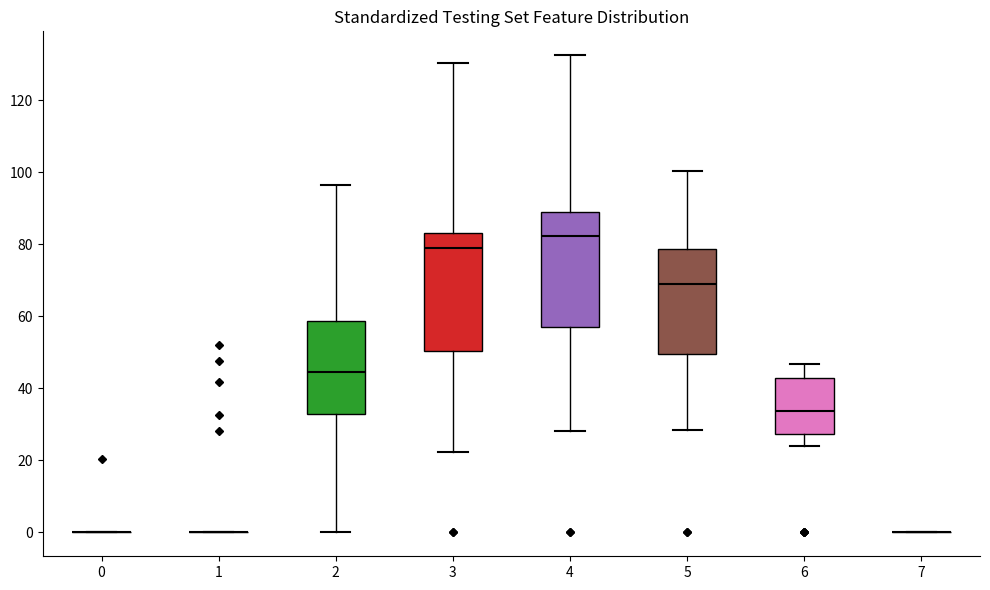

Reading left to right, transcribe this box plot: for each box, give where its median line is, the range the box spans, and where its two whiskers end, as read against the y-axis. The values are not printed on the chart, so give them approximately, as read against the axis.

0: box collapsed to a line at 0, whiskers 0 to 0
1: box collapsed to a line at 0, whiskers 0 to 0
2: median 44, box 32 to 58, whiskers 0 to 96
3: median 78, box 50 to 84, whiskers 22 to 130
4: median 82, box 58 to 88, whiskers 28 to 132
5: median 70, box 50 to 78, whiskers 28 to 100
6: median 34, box 28 to 42, whiskers 24 to 46
7: box collapsed to a line at 0, whiskers 0 to 0